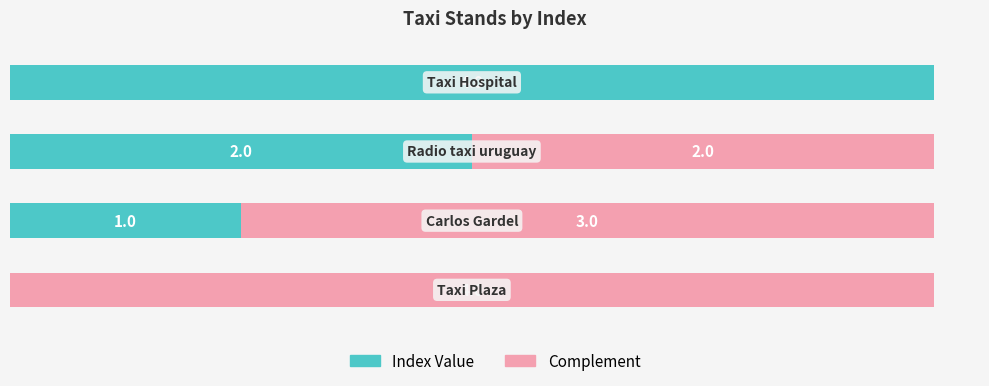

Reading left to right, extract all data points from this chart.

Index Value: 0	1	2	4
Complement: 4	3	2	0